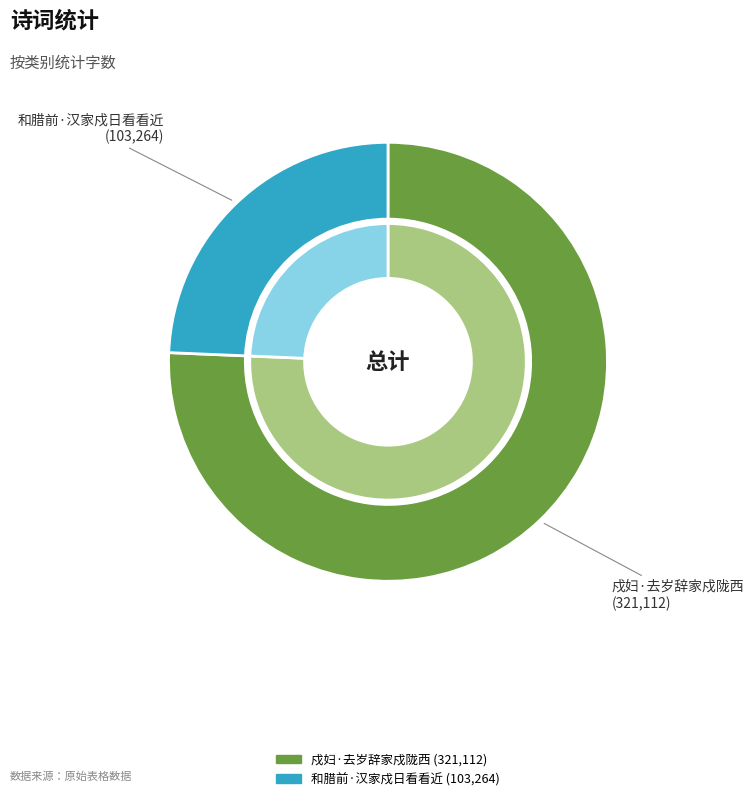

To the nearest percent, what percentage of the pie is 戍妇·去岁辞家戍陇西?

76%